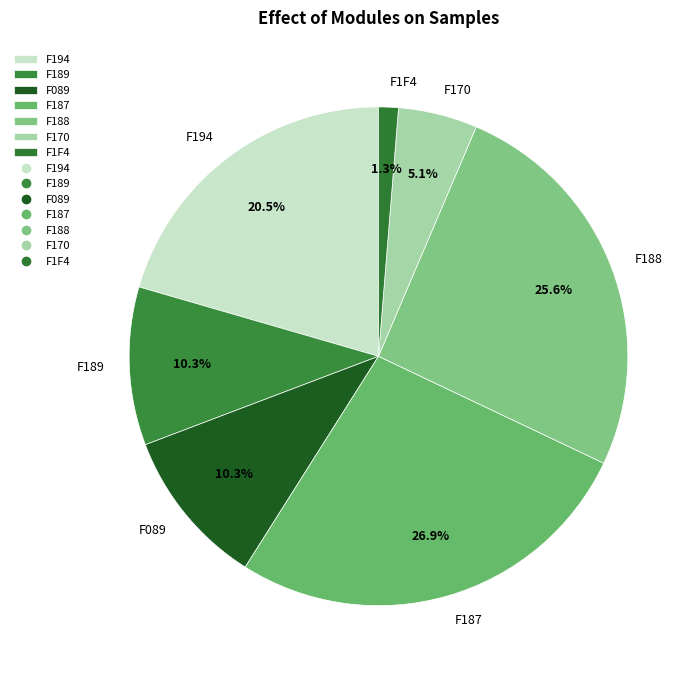

To the nearest percent, what is the average slice percentage?

14%